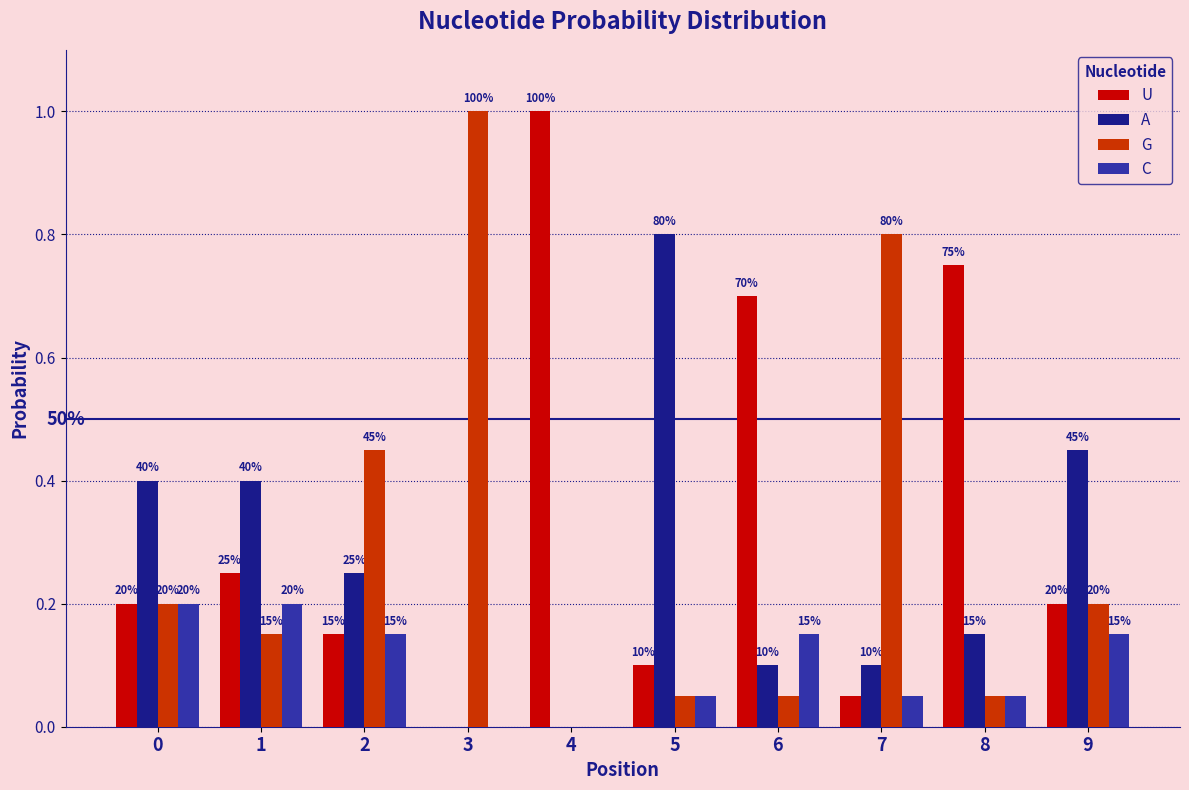

Rank the categories by C value from lowest to highest.

3, 4, 5, 7, 8, 2, 6, 9, 0, 1